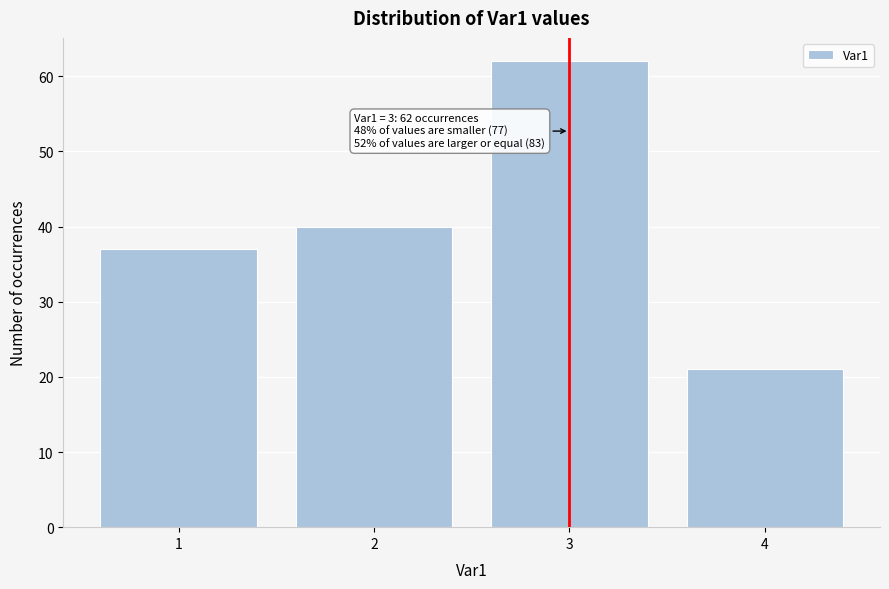

Reading left to right, extract all data points from this chart.

1=37	2=40	3=62	4=21